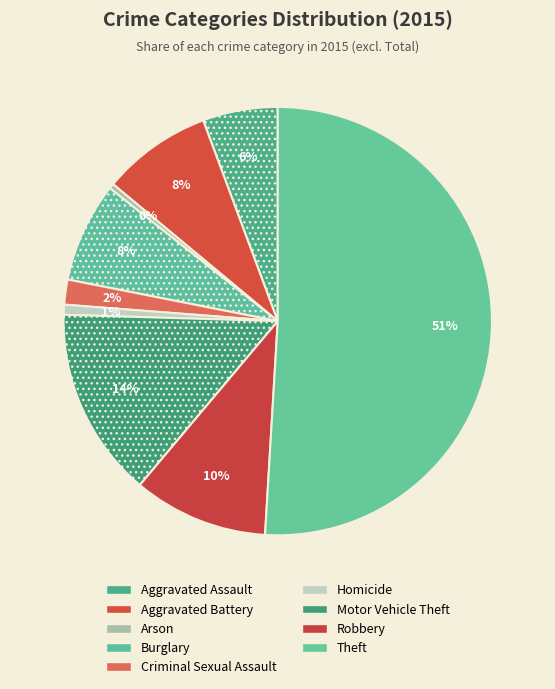

Does Aggravated Battery represent more than half of the total?

No